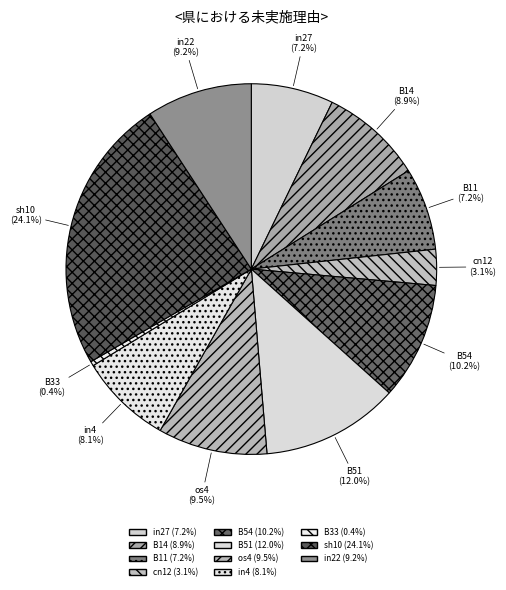

How many segments does this pie chart have?

11